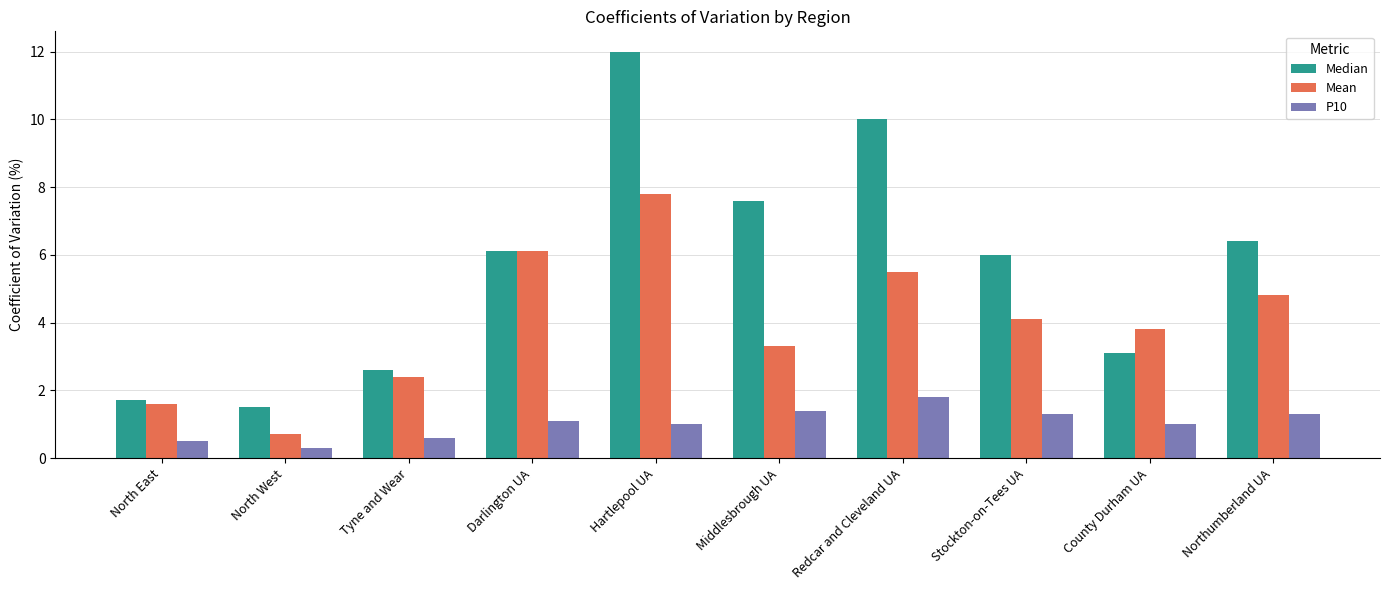

What is the sum of all P10 values?

10.3